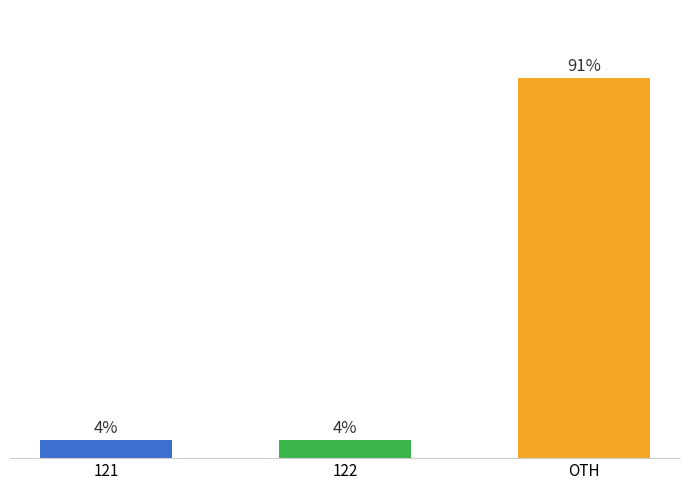

Between 121 and 122, which is larger?

121